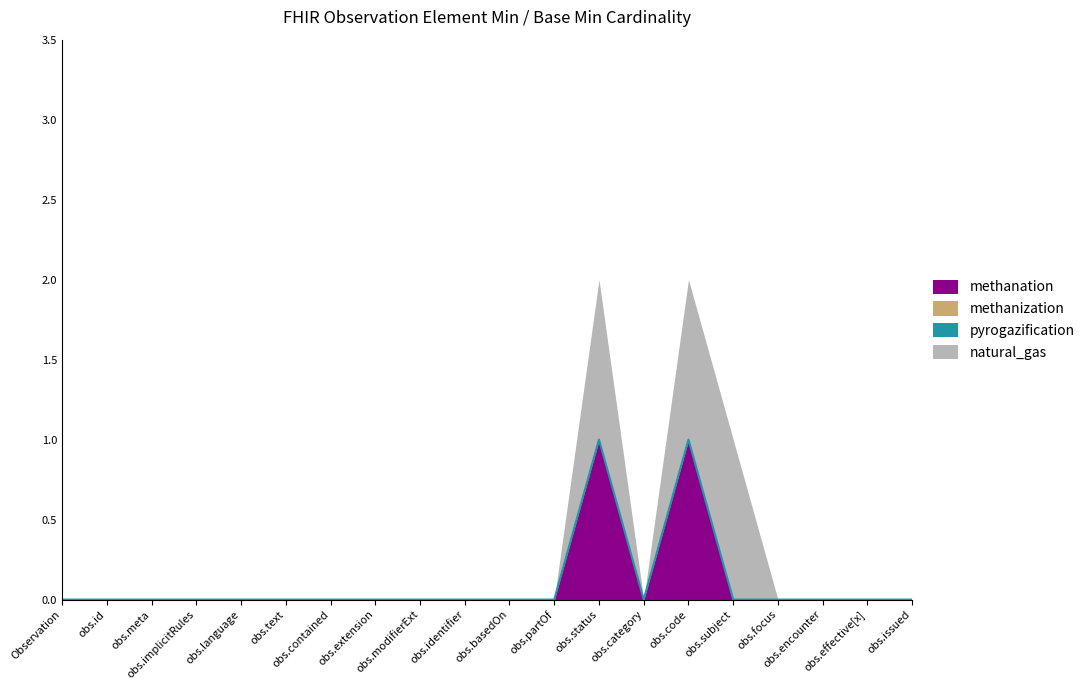

True or false: pyrogazification and methanation cross at least once.

False